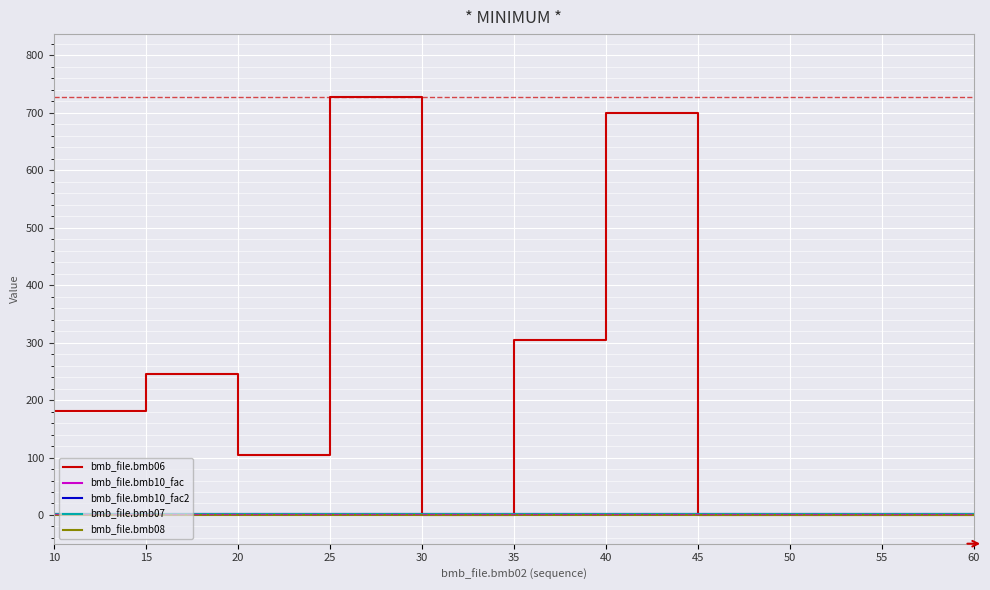

Which series has the largest total across all categories?

bmb_file.bmb06